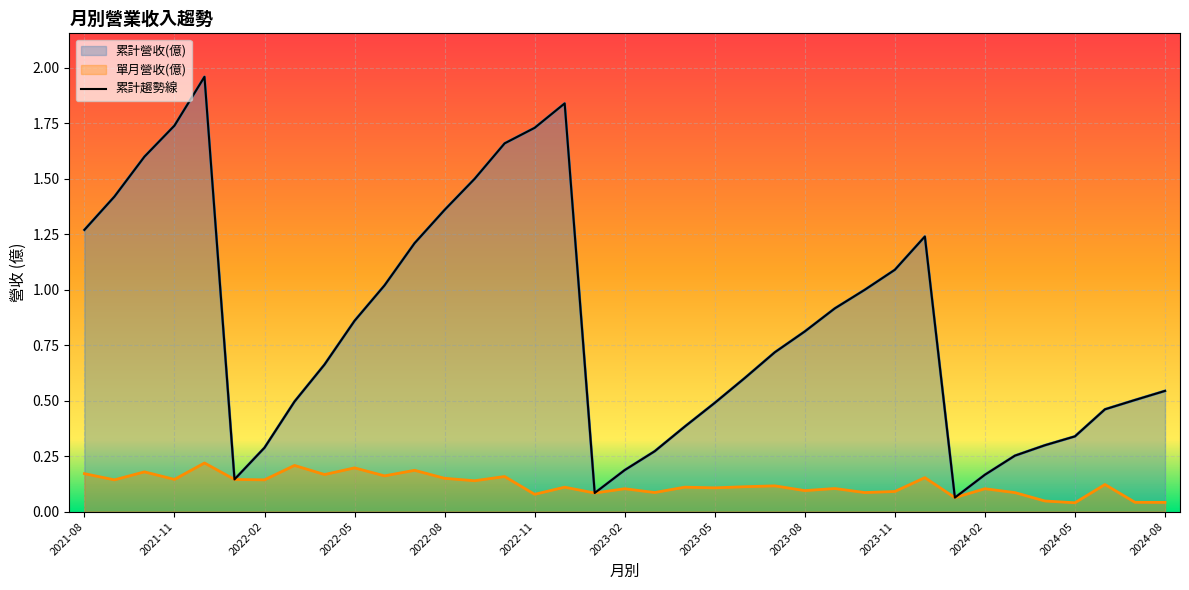

What is the value of the 單月營收(億) point at the 20th from the left?

0.1